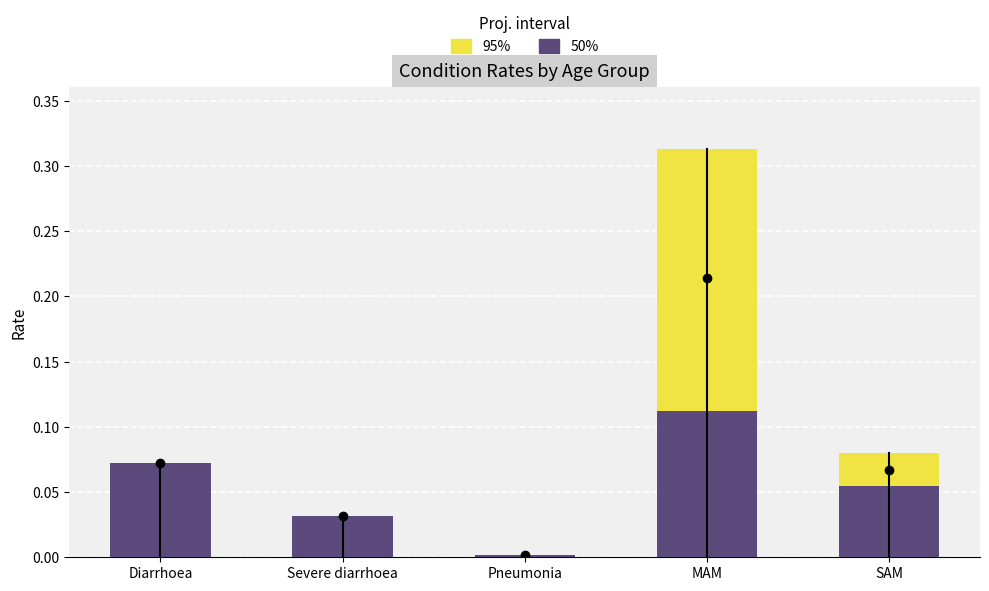

Where is 1-5 months nearest to the value 0?

Pneumonia